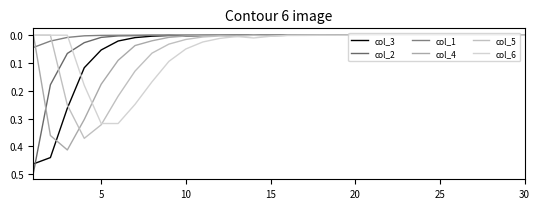

Is this an area chart (filled region under the line)?

No